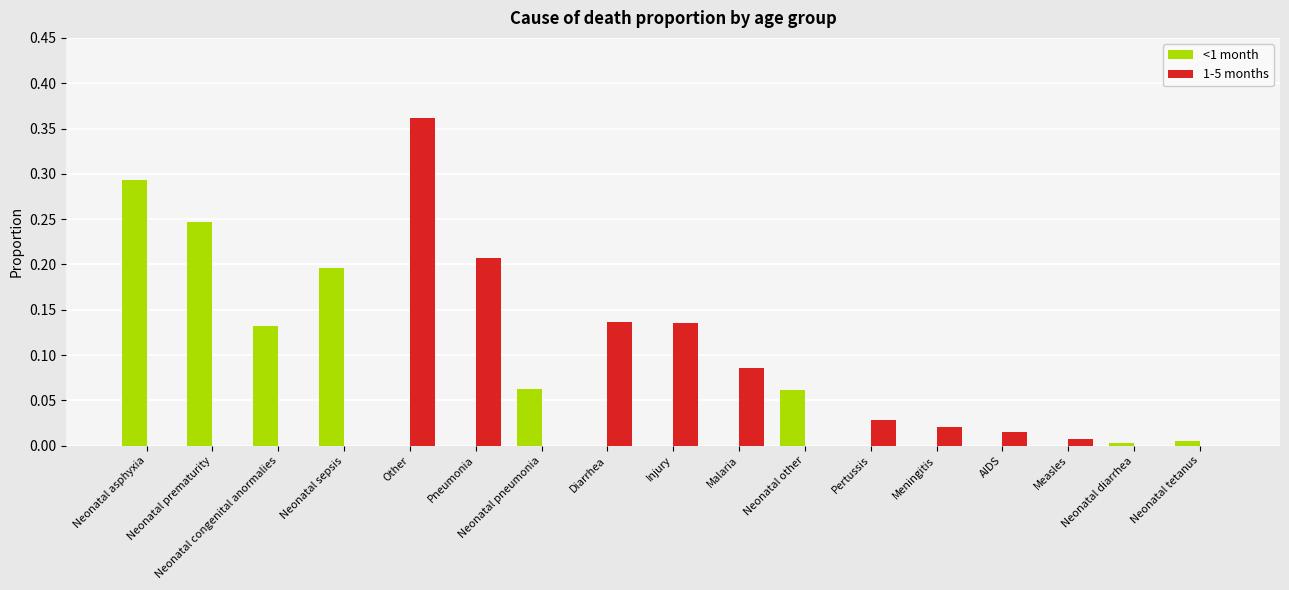

What is the sum of all <1 month values?

1.0